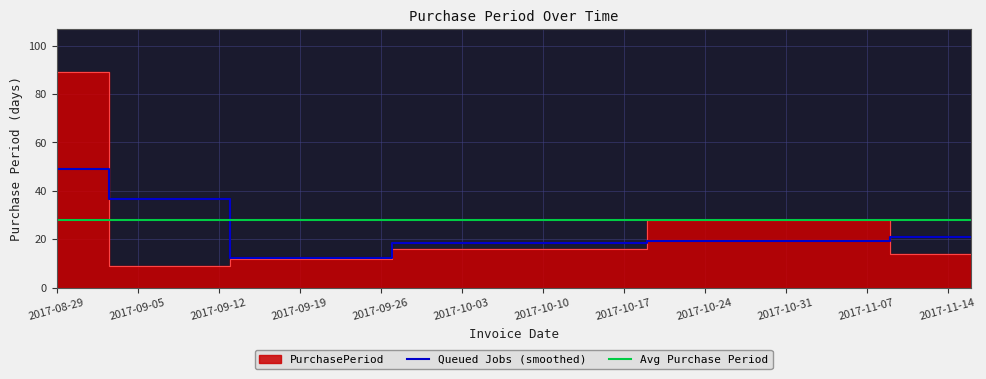

List the labels in order of value, smallest first.

2017-09-07, 2017-09-19, 2017-11-16, 2017-10-05, 2017-11-02, 2017-08-29